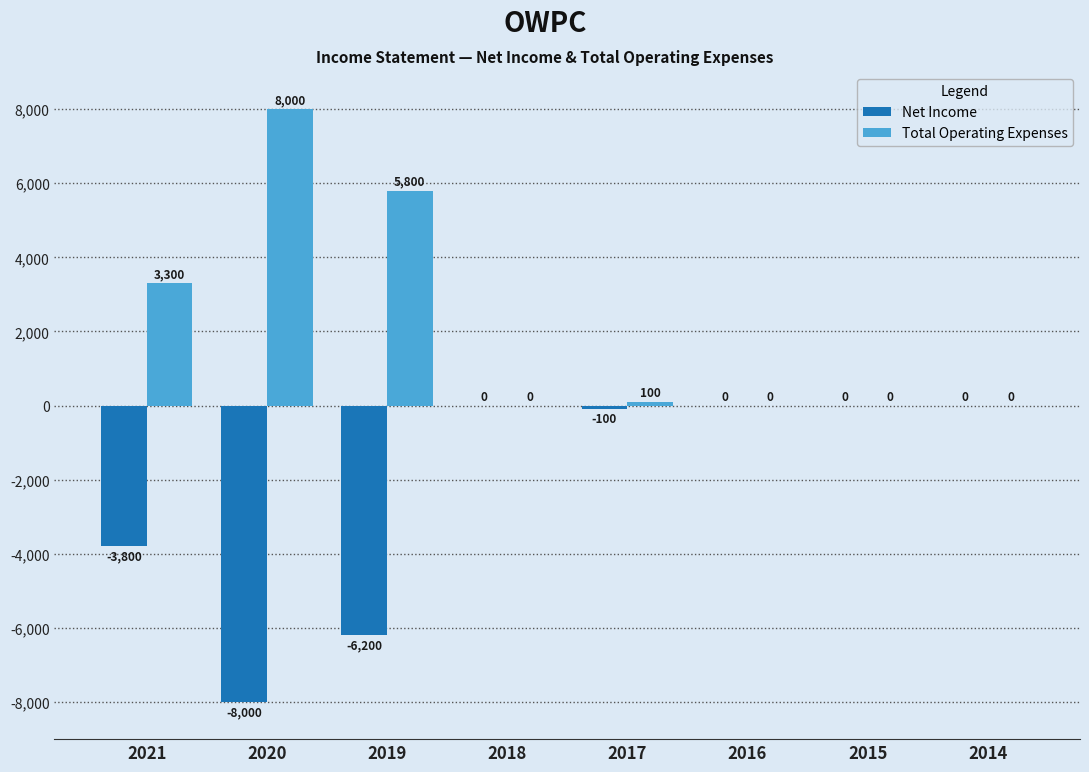

What is the sum of all Total Operating Expenses values?

17200